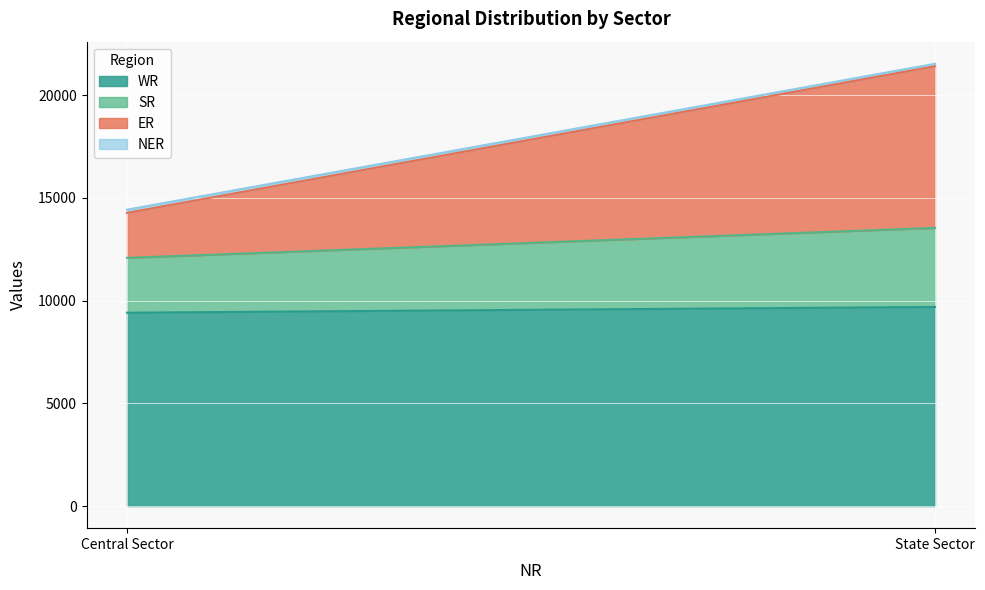

What is the label of the 1st point from the right?

State Sector